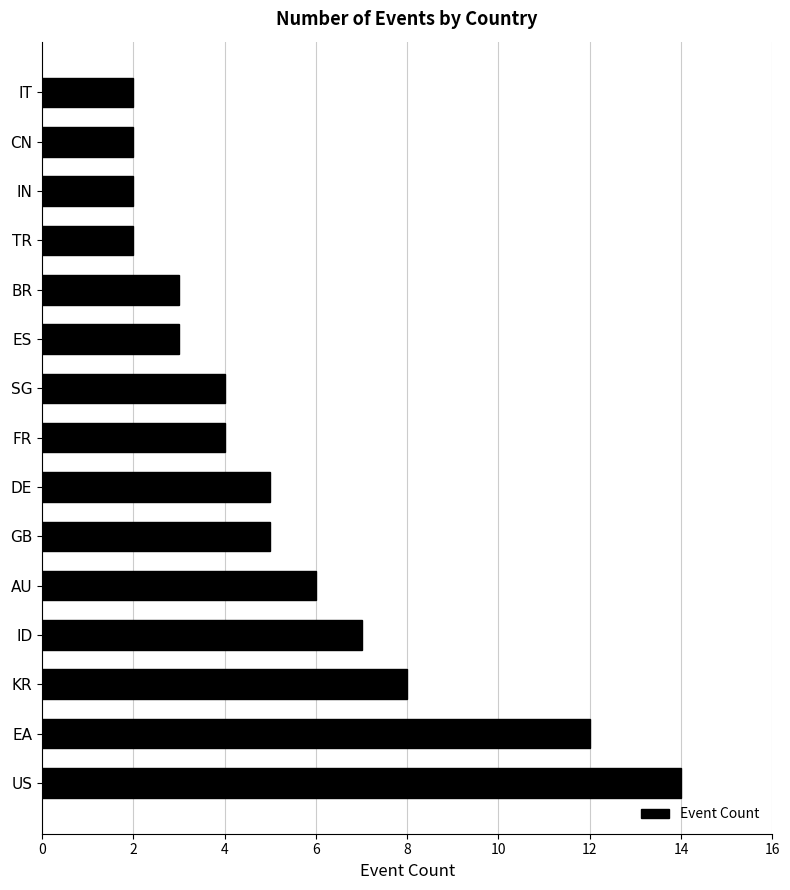

What is the average value?

5